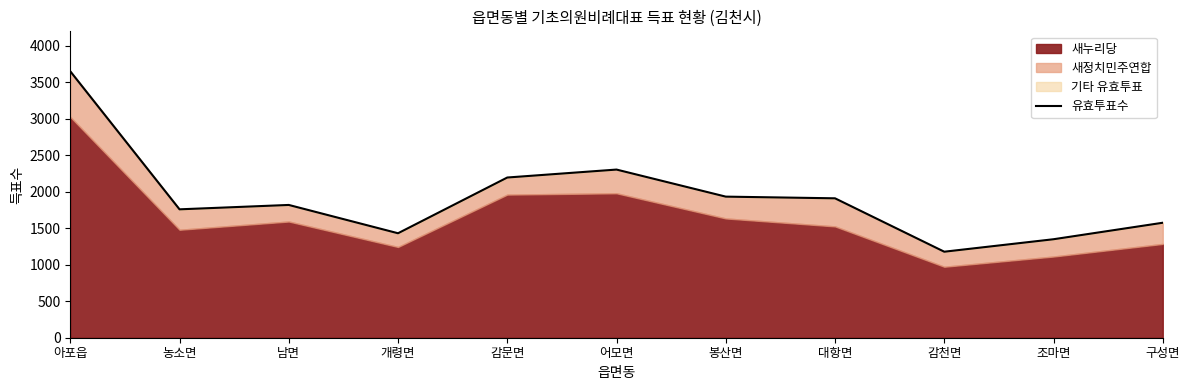

What is the average value?

1920